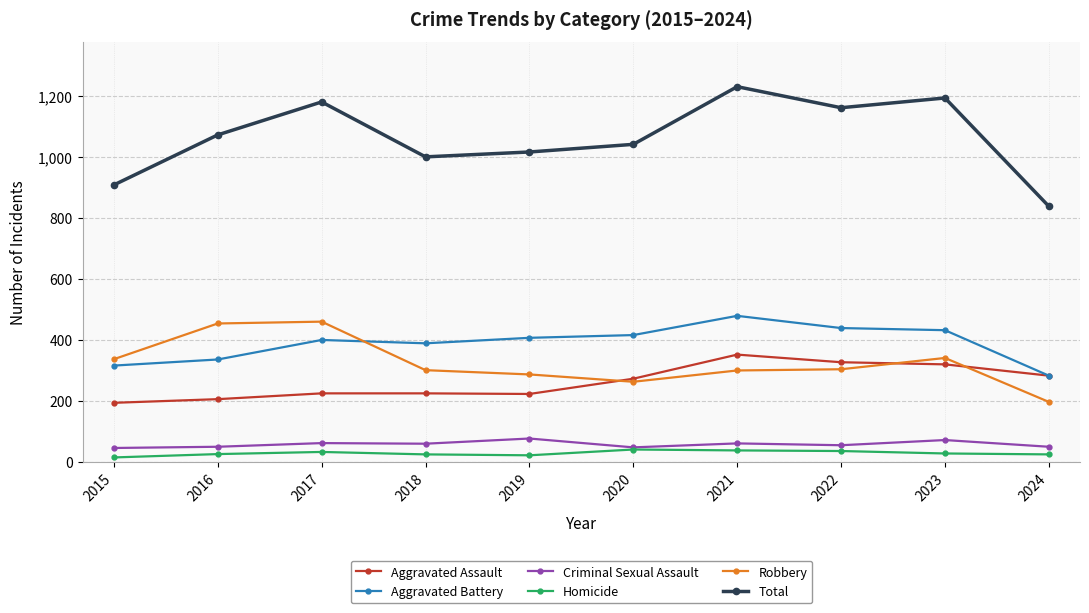

What is the smallest value displayed?

15